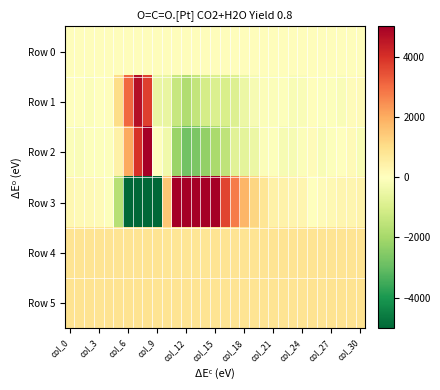

Which series has the widest spread of values?

Row 3